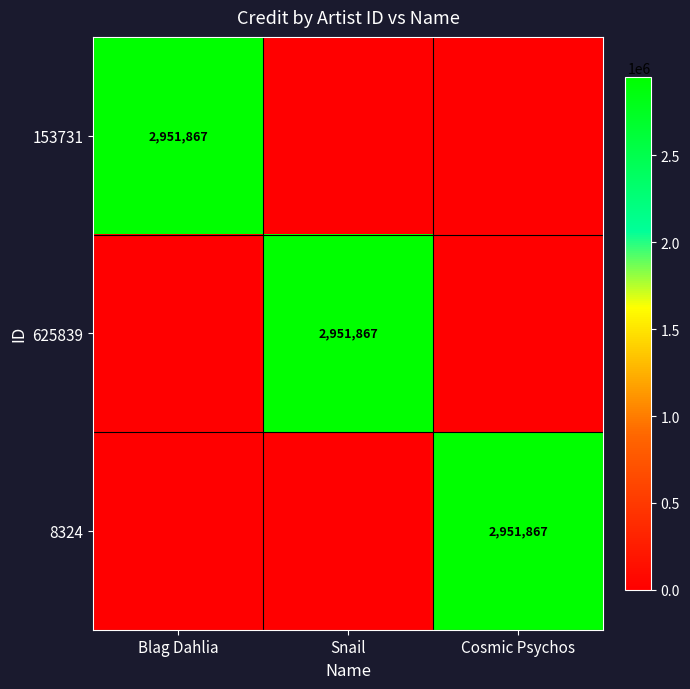

True or false: 625839 has a value of 4439631 at Snail.

False